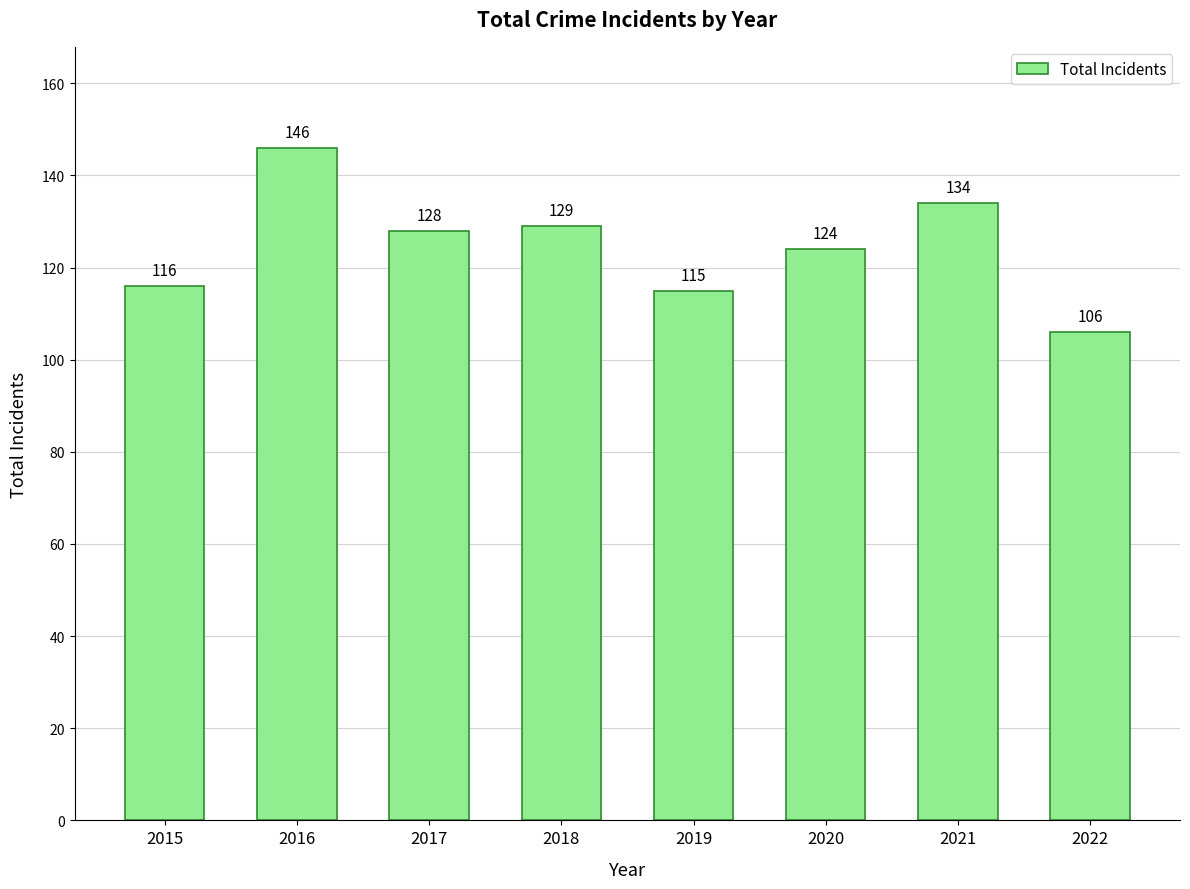

Is it true that the value at 2018 is 129?

True